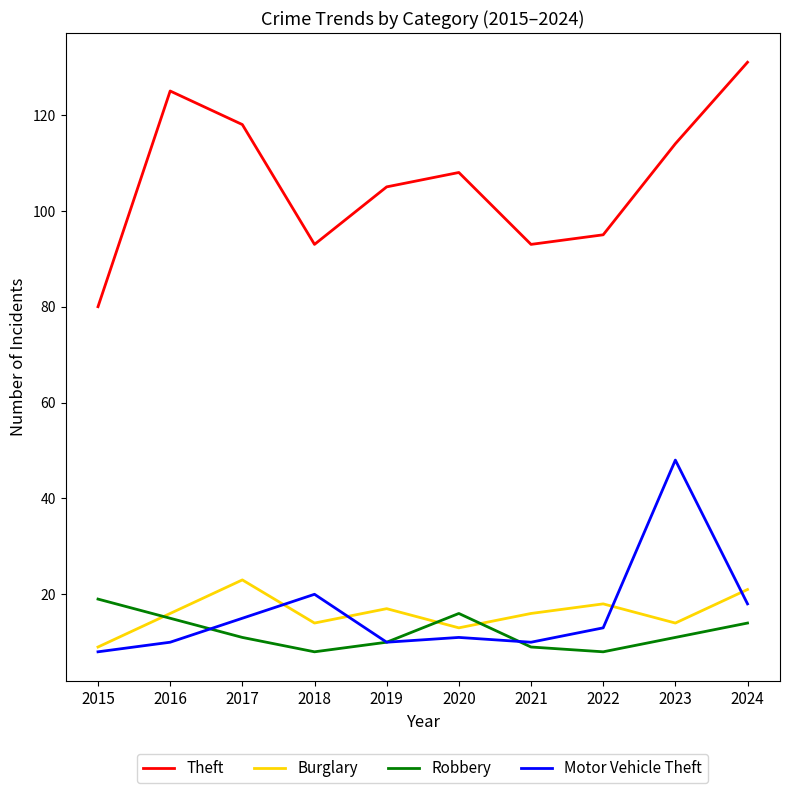

What is the spread (max minus min) of values at 2015?

72